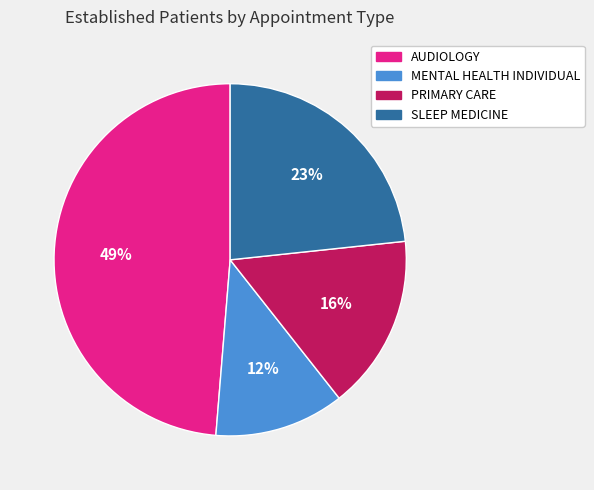

Is there a majority slice in this chart?

No